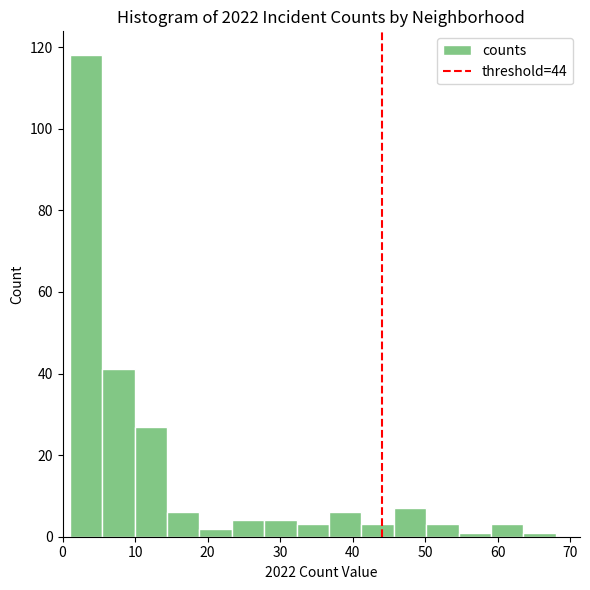

Over which range of the x-axis is the bar tallest?

1 to 5